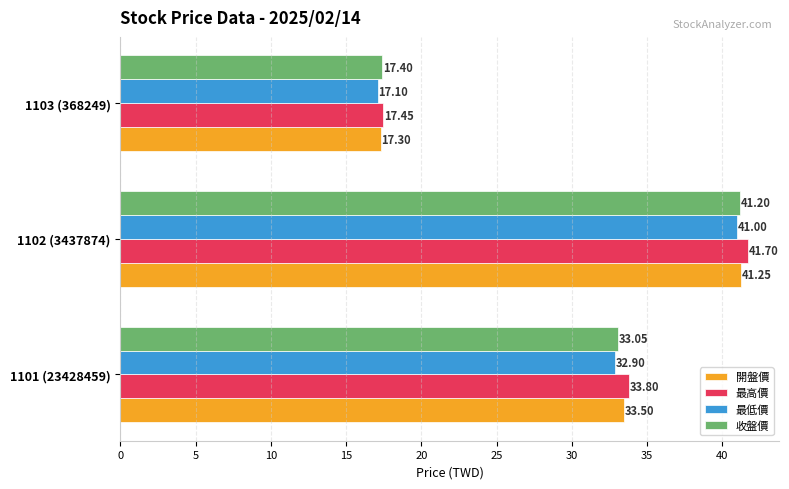

What is the difference between the maximum and minimum values in the 最低價 series?

23.9